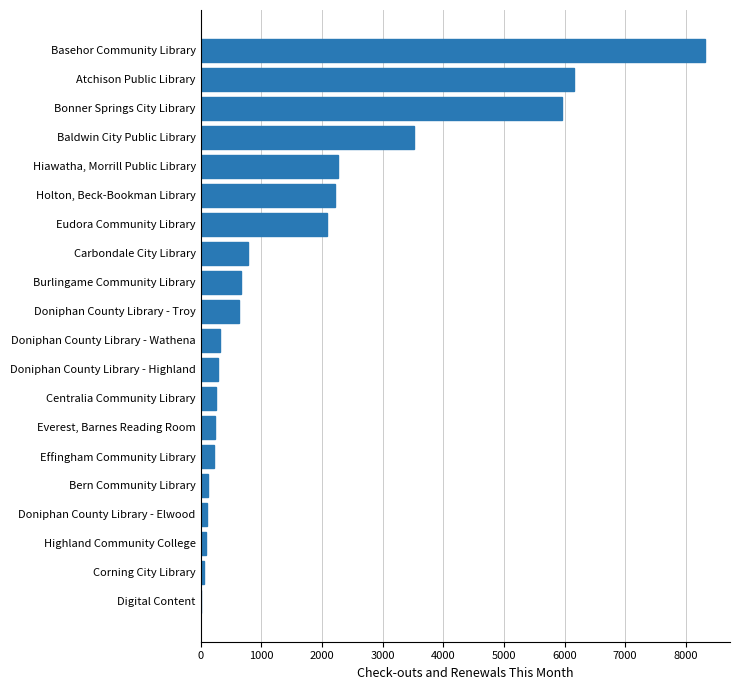

What is the sum of all values?

34288